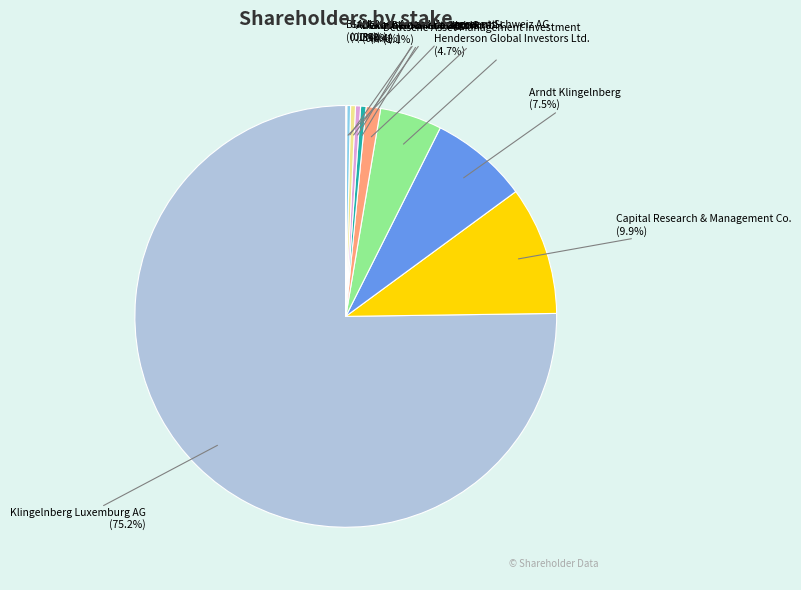

What portion of the pie excludes Deutsche Asset Management Investment?

98.9%